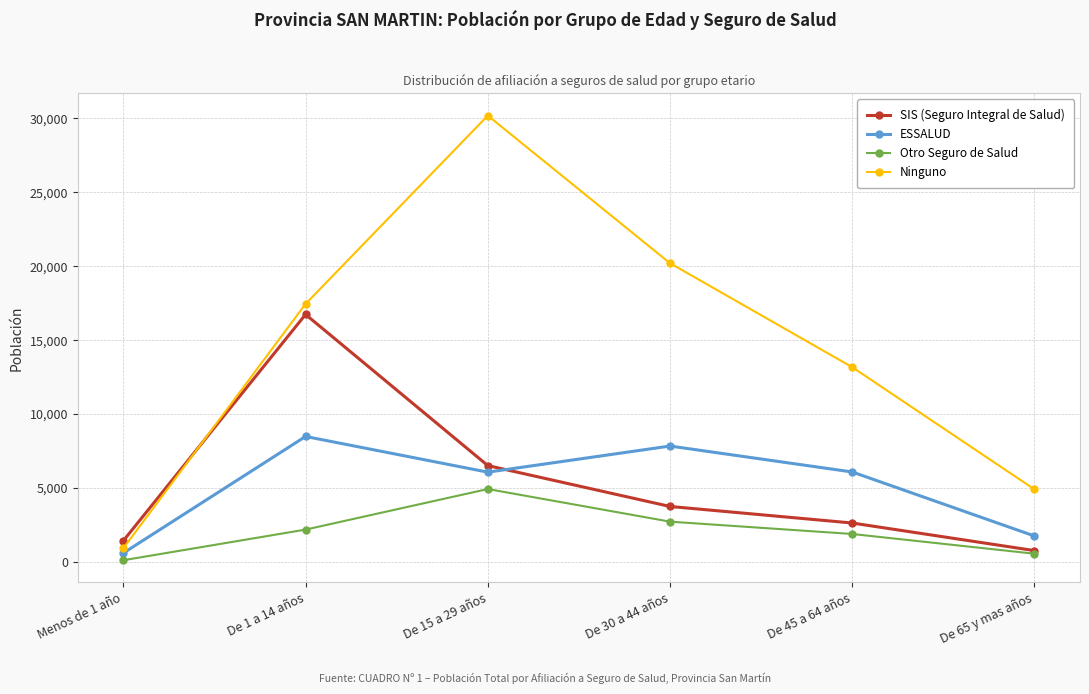

Does the chart have visible grid lines?

Yes